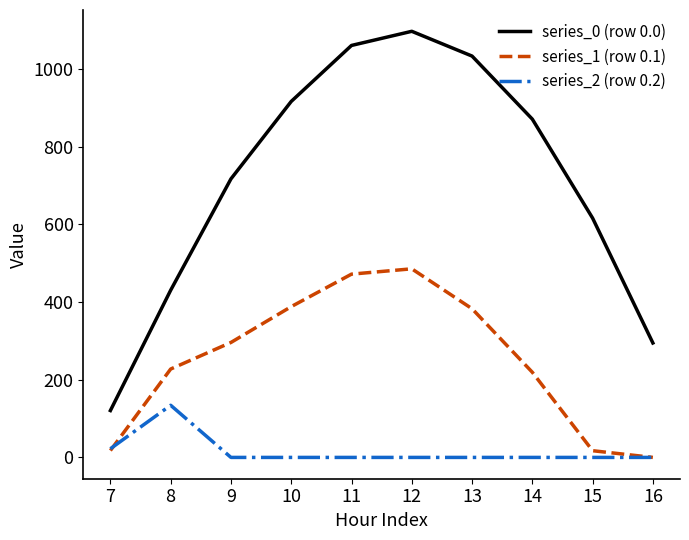

What is the spread (max minus min) of values at 9?

716.9